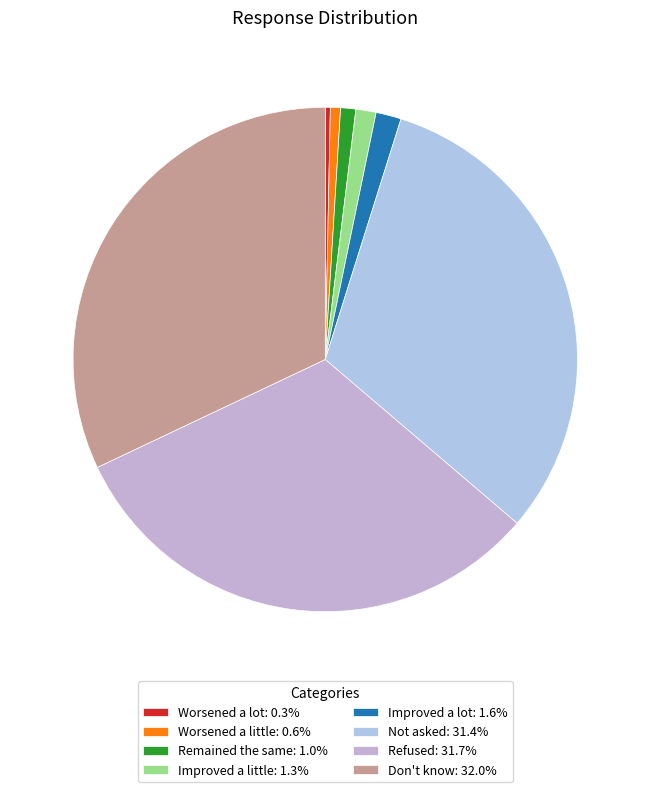

The Not asked slice represents 19% of the pie. True or false?

False